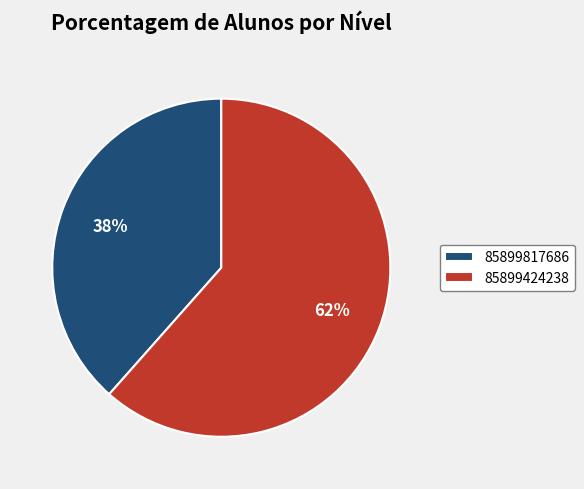

What percentage is the 85899424238 slice, to the nearest percent?

62%